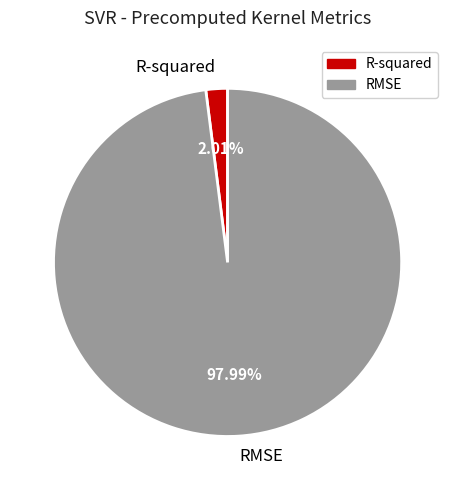

What is the total percentage of R-squared and RMSE?

100.0%